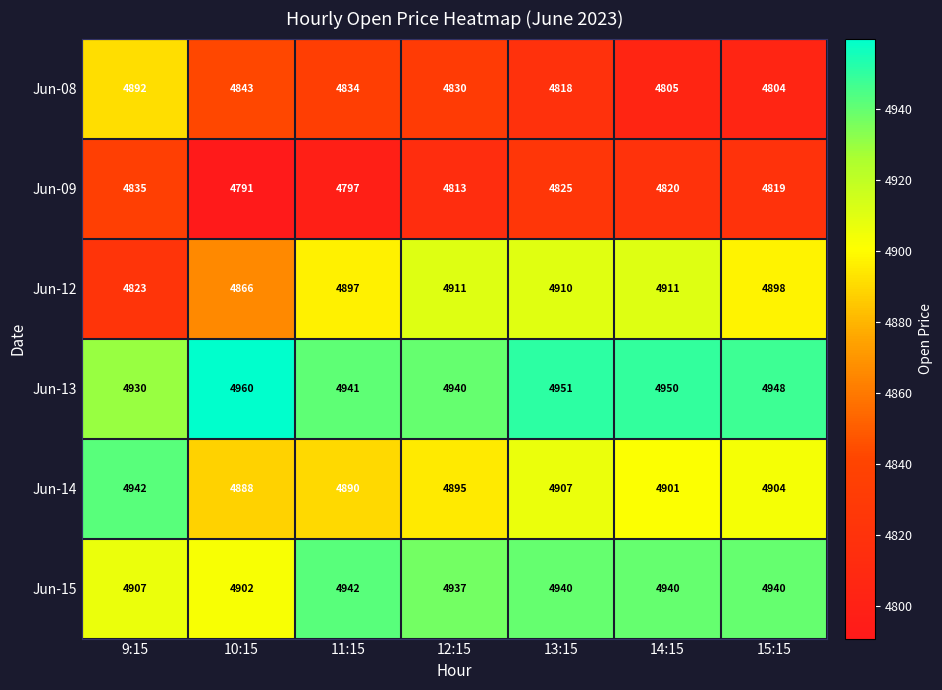

At how many categories does at least one series exceed 4952?

1